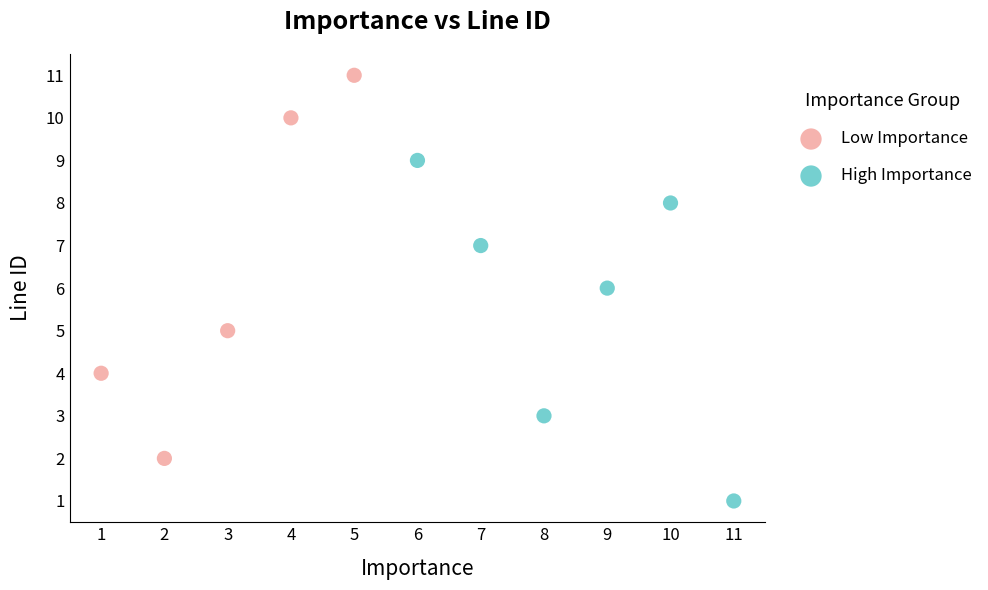

Which series contains the highest Y value?

Low Importance